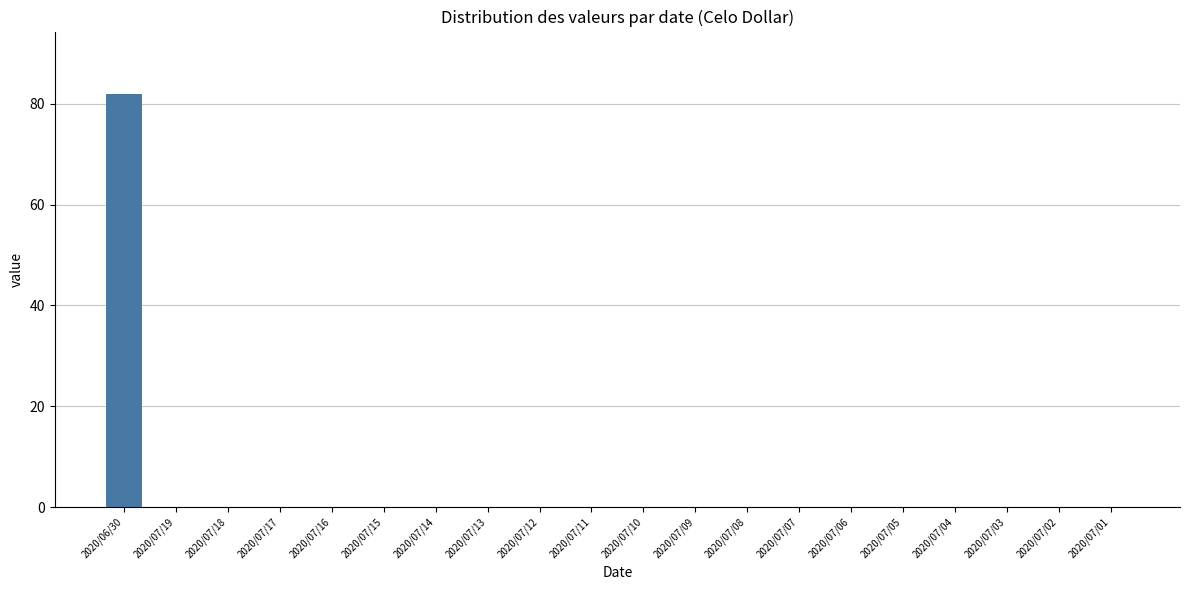

The value at 2020/07/15 is 0. True or false?

True